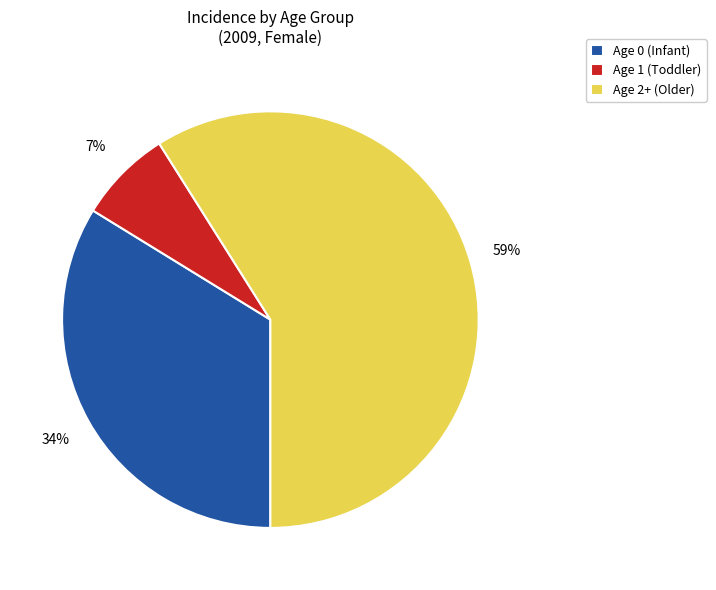

What is the largest slice in the pie chart?

Age 2+ (Older)